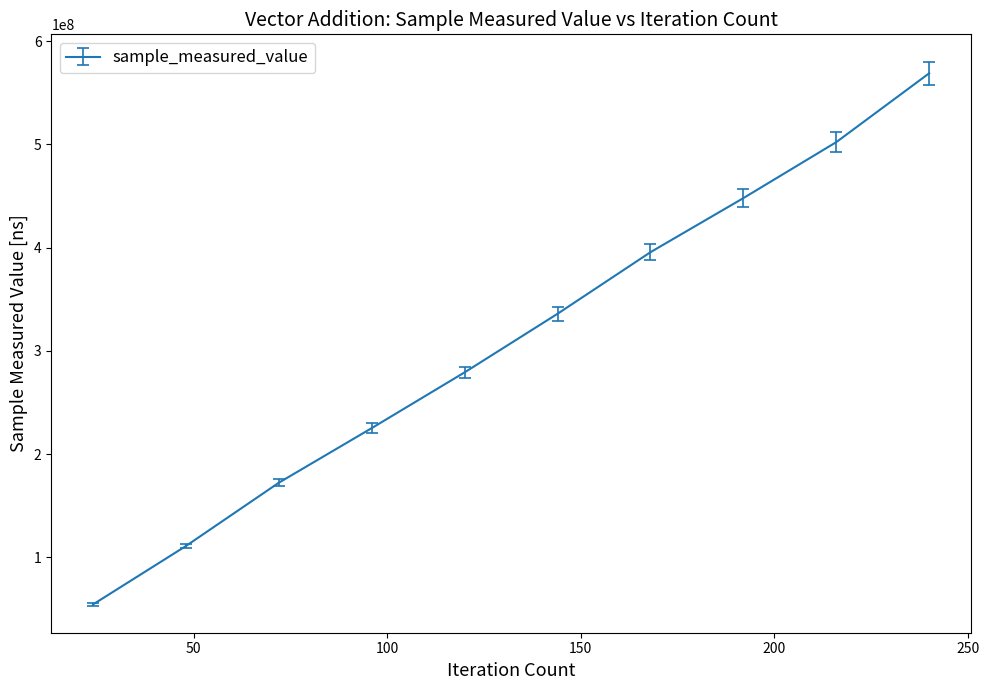

What is the smallest value displayed?

54470851